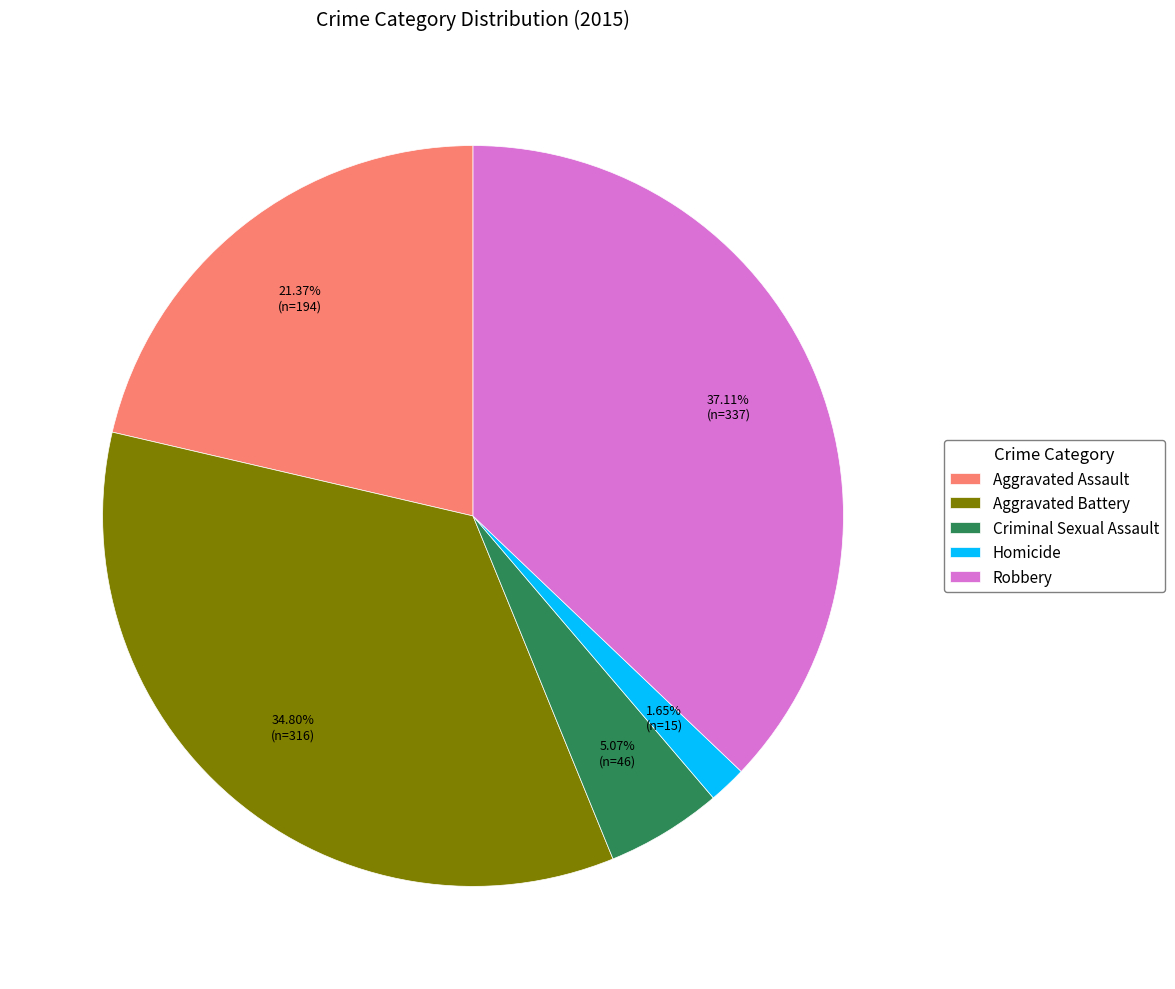

Rank the categories by value from lowest to highest.

Homicide, Criminal Sexual Assault, Aggravated Assault, Aggravated Battery, Robbery